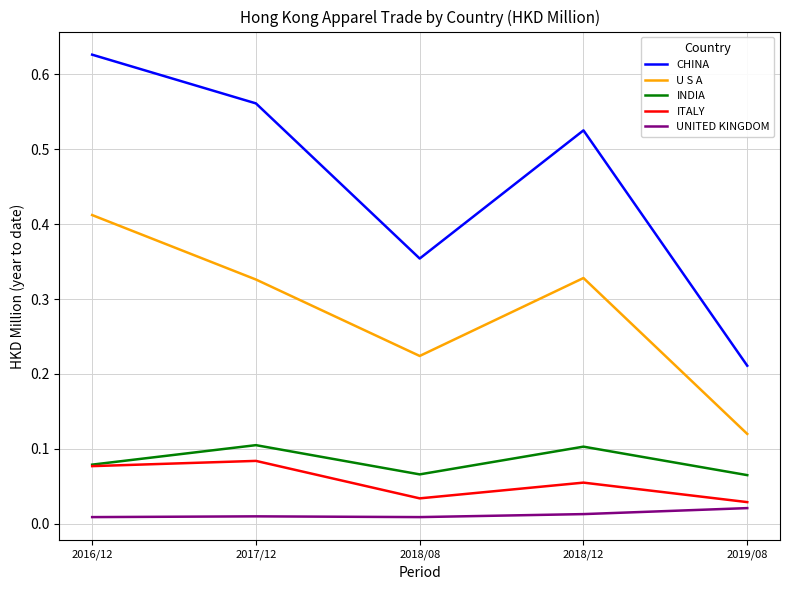

Does the chart have visible grid lines?

Yes